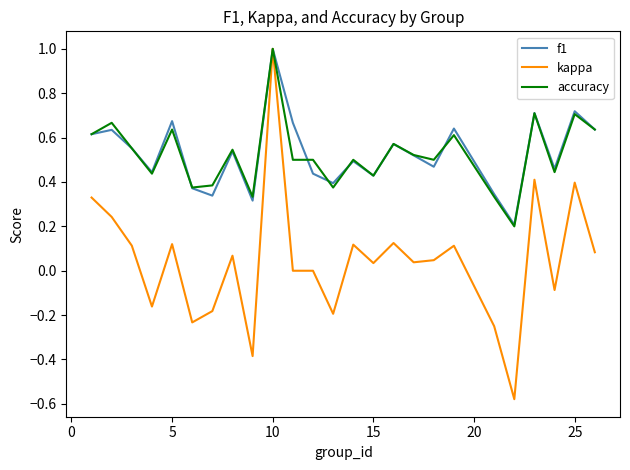

Which series has the widest spread of values?

kappa